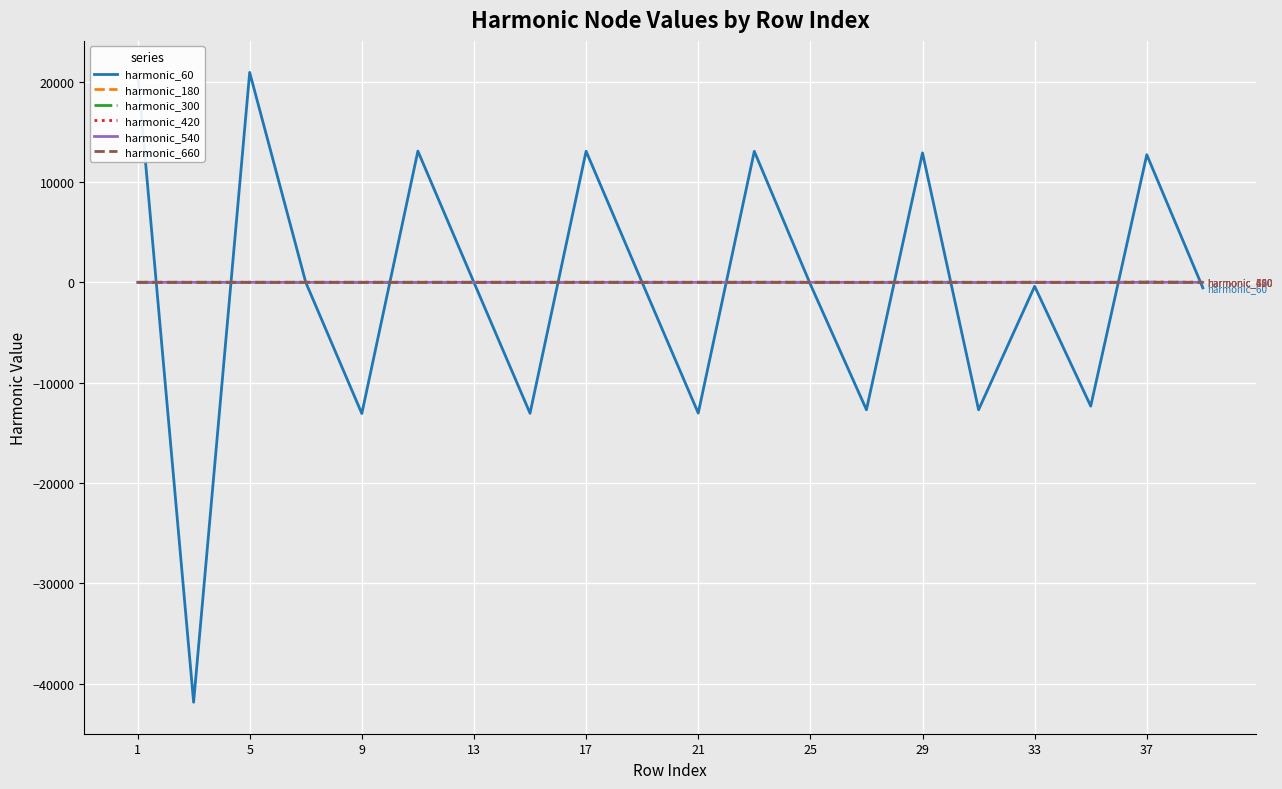

What is the minimum value shown in the chart?

-41828.9